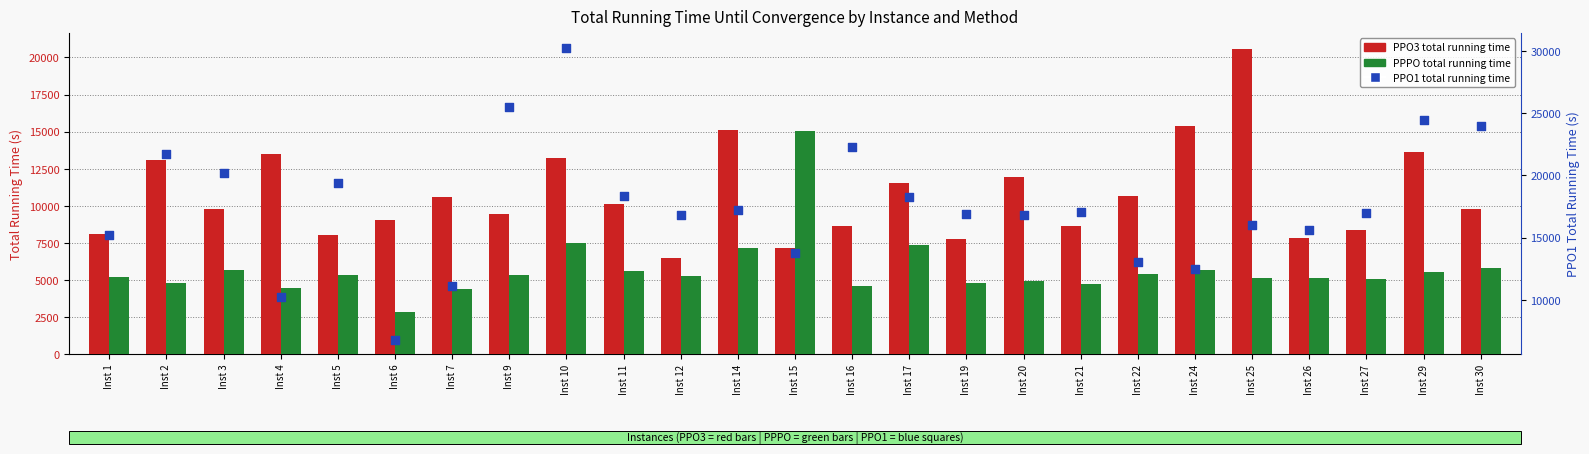

What is the total value across all series at Inst 3?

35657.8